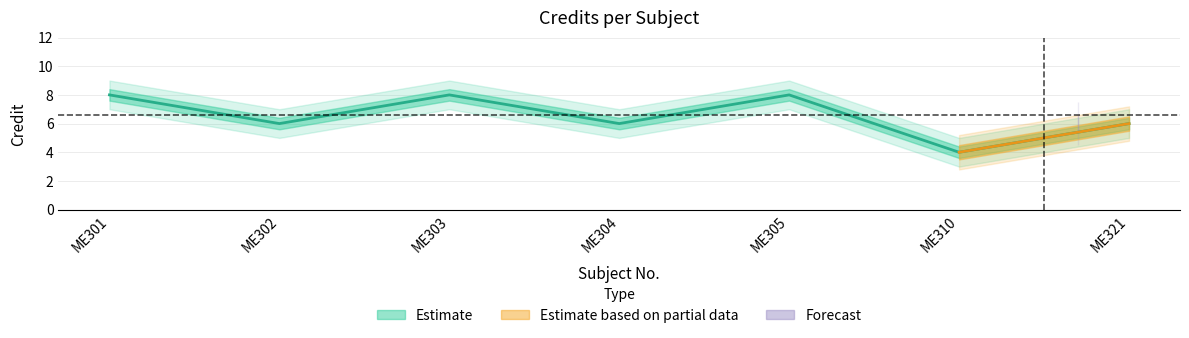

List the labels in order of value, smallest first.

ME310, ME302, ME304, ME321, ME301, ME303, ME305